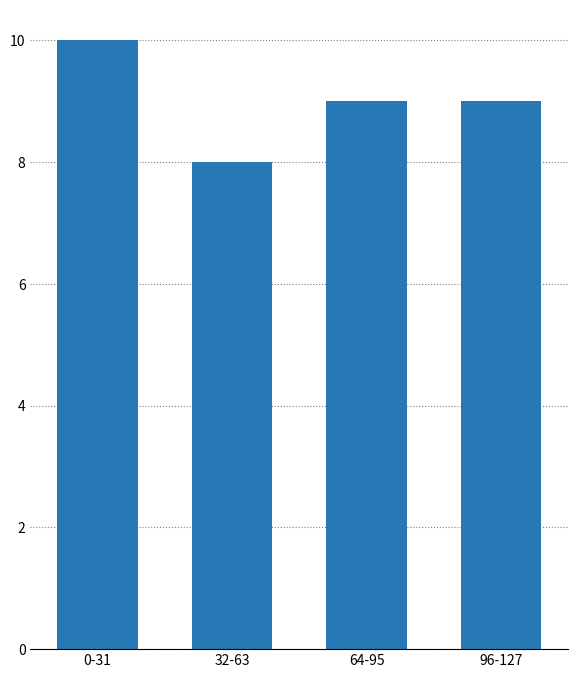

Approximately how many times larger is the value at 32-63 compared to 64-95?

0.9